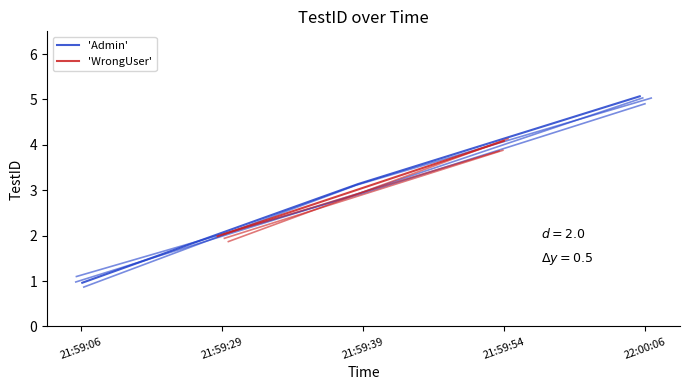

Rank the categories by value from highest to lowest.

22:00:06, 21:59:54, 21:59:39, 21:59:29, 21:59:06